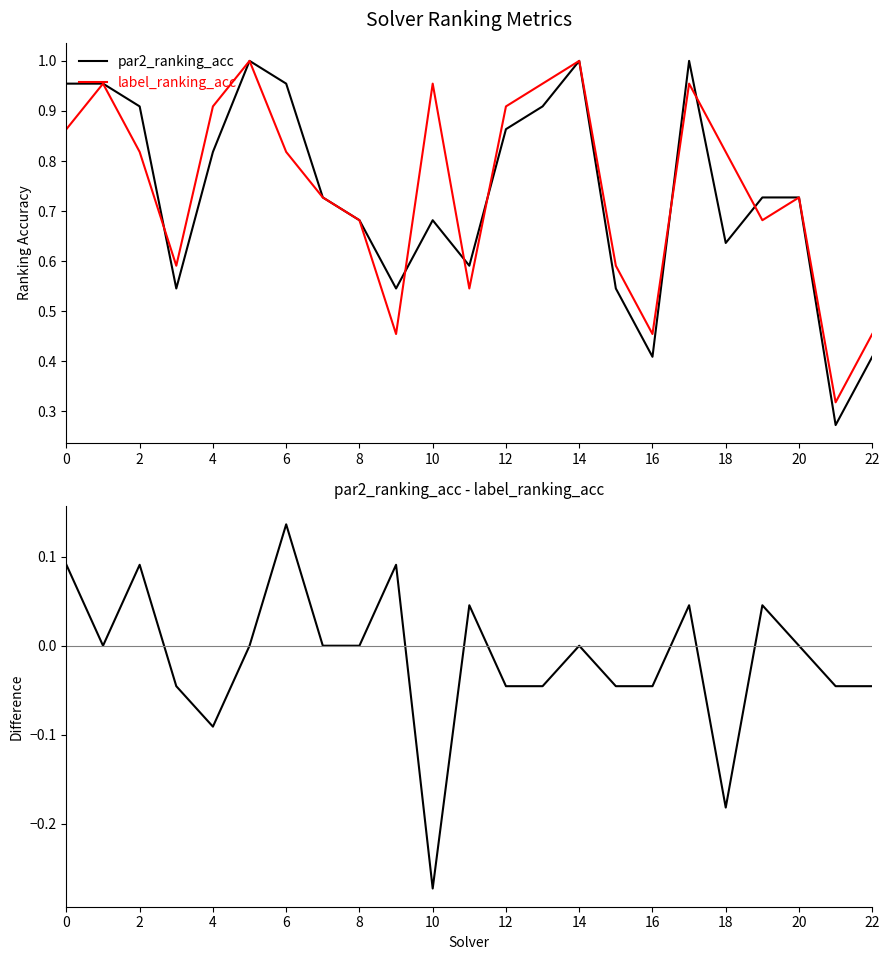

Which series has the widest spread of values?

par2_ranking_acc